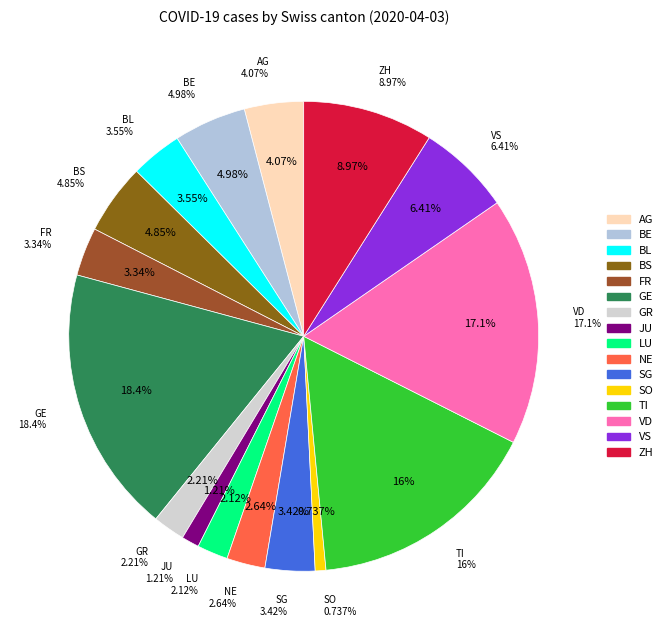

What percentage is the GE slice, to the nearest percent?

18%